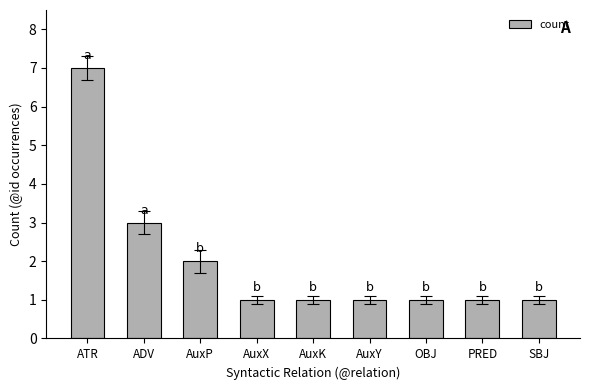

What is the average value?

2